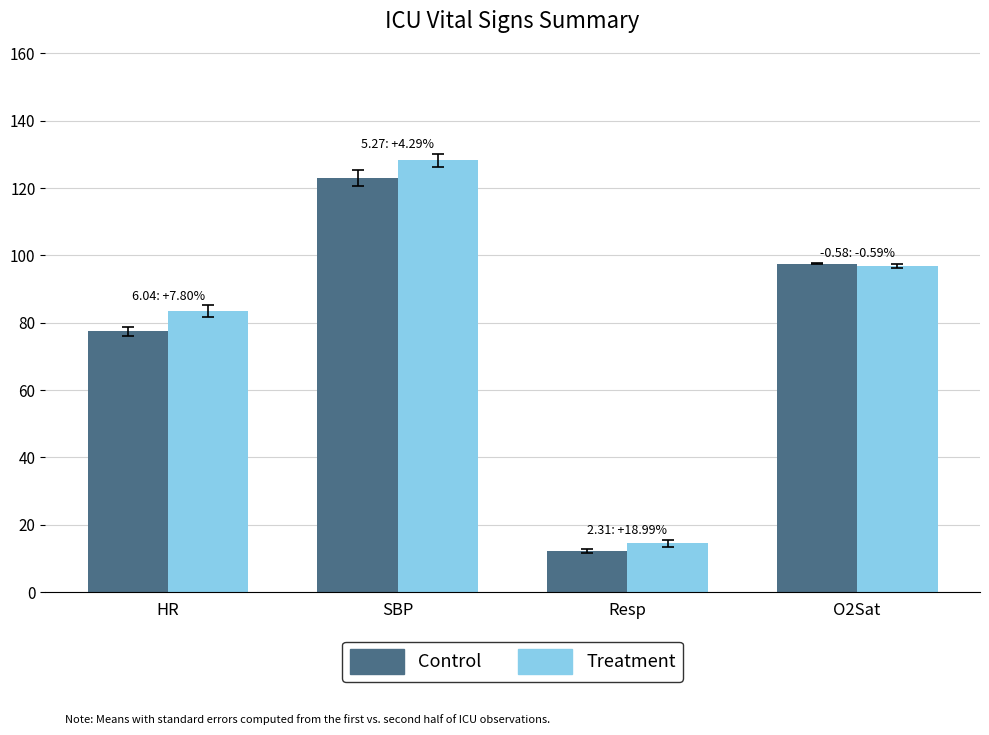

The value of Control at SBP is 123.0. True or false?

True